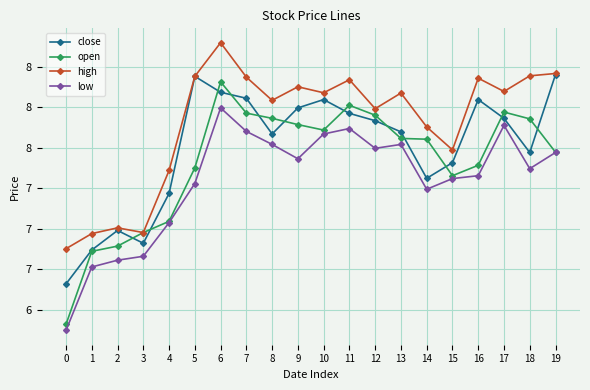

In low, how many points are higher than both neighbors (excluding endpoints)?

4